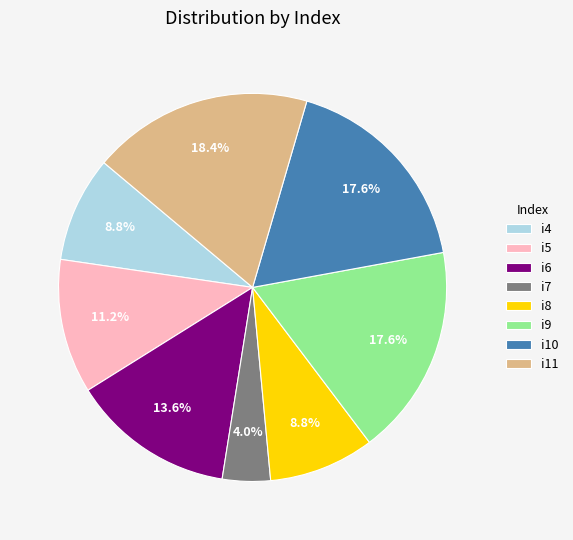

What is the largest slice in the pie chart?

i11